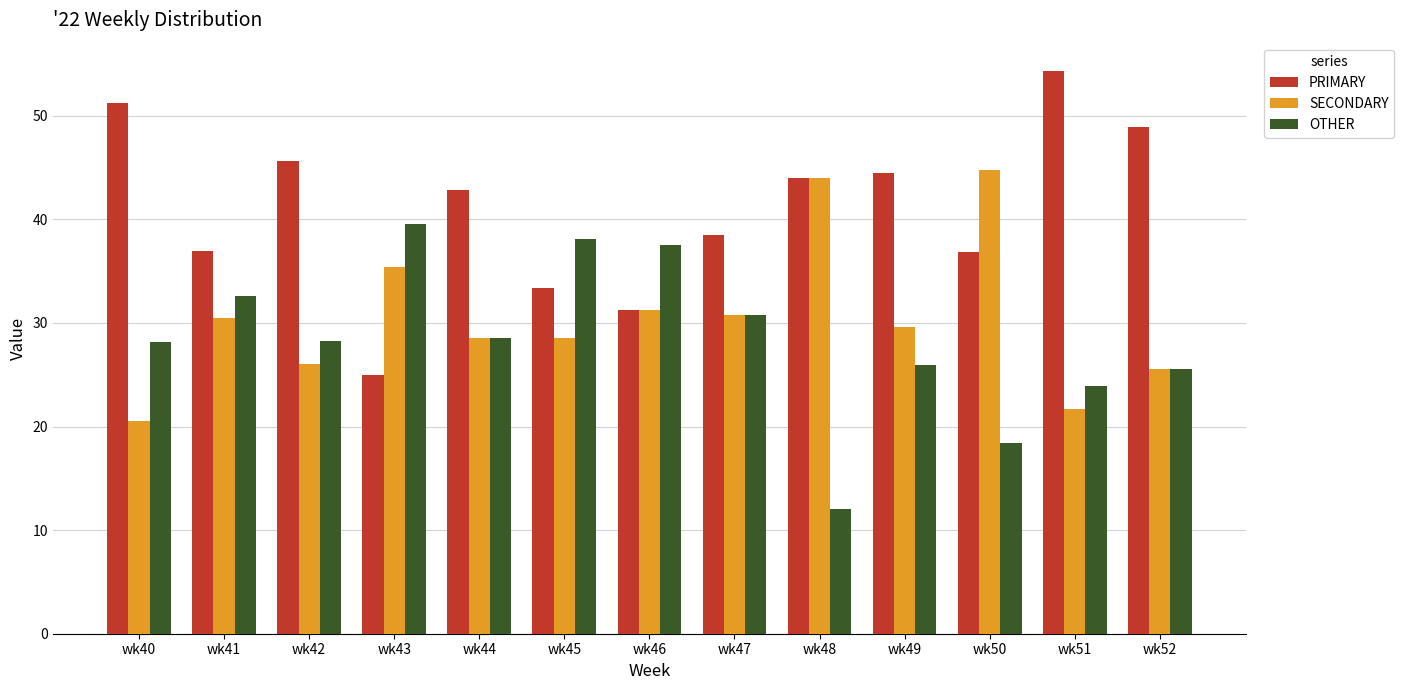

Is it true that OTHER equals 25.5 at wk52?

True